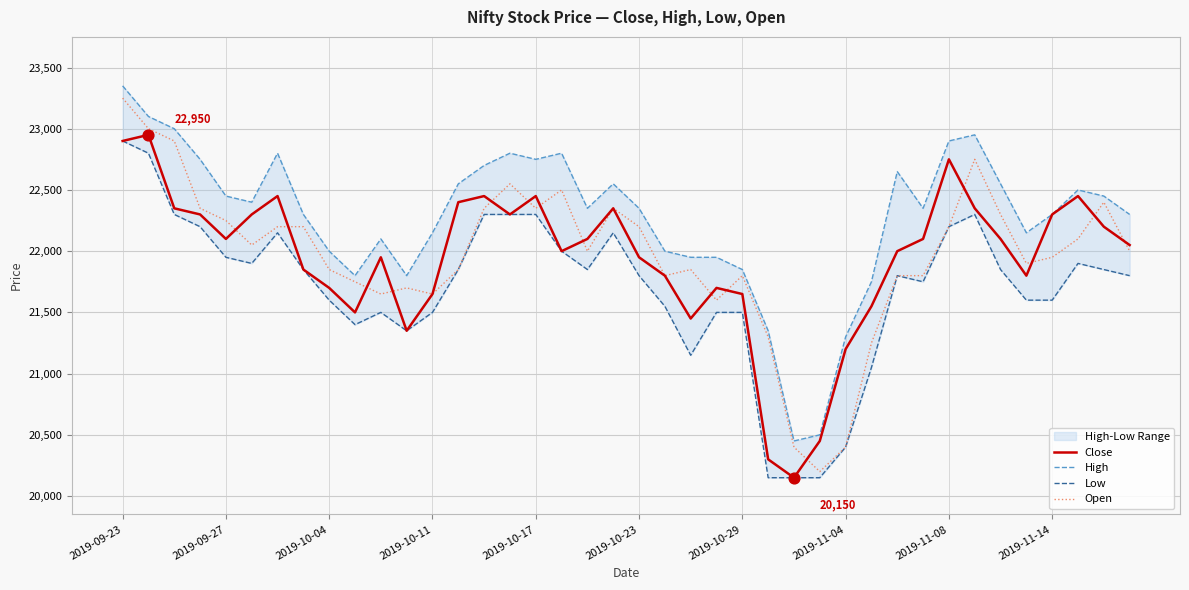

Which series has the largest total across all categories?

High